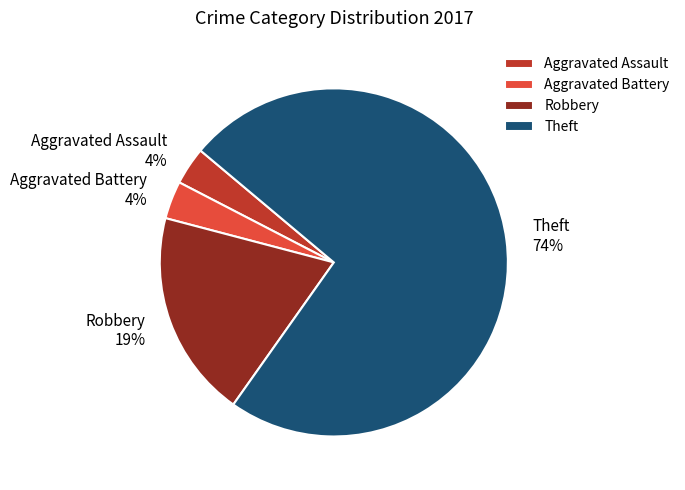

Does any single category account for the majority?

Yes